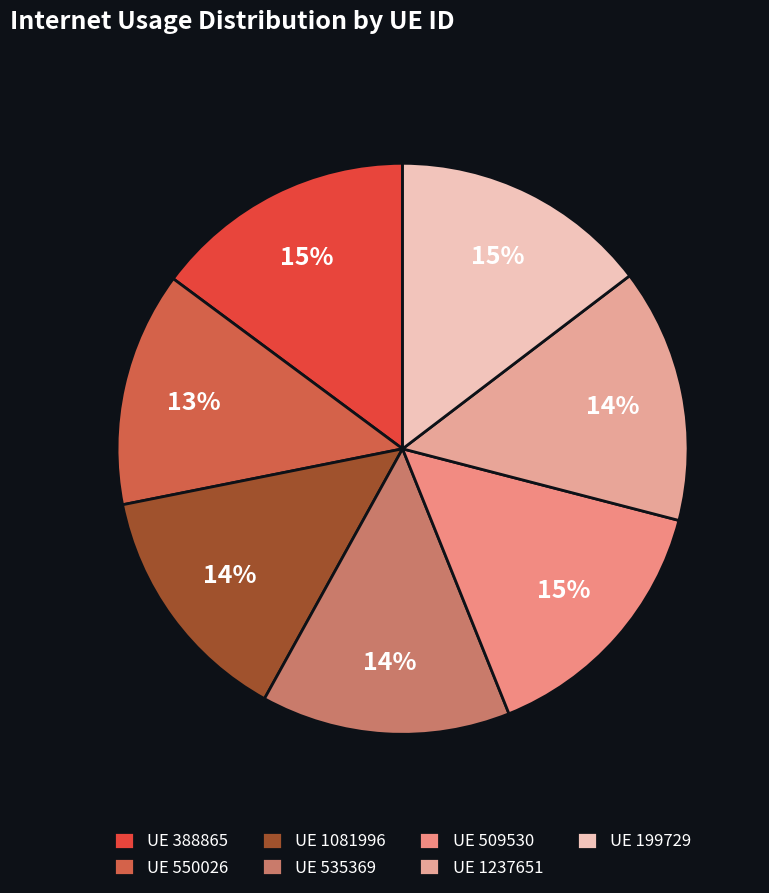

How many slices are in this pie chart?

7